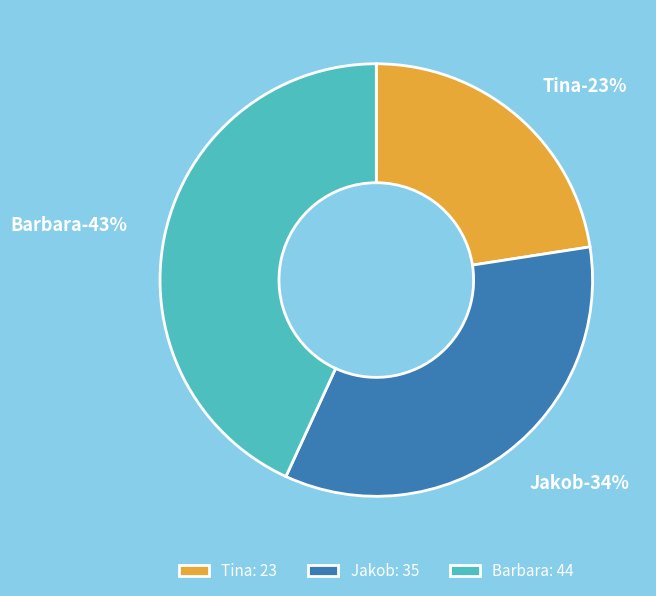

Does Tina represent more than half of the total?

No